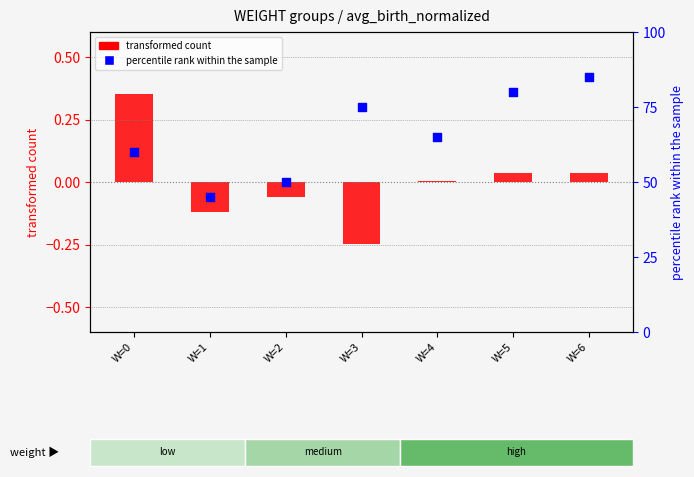

Is the value of transformed count at W=3 greater than the value of percentile rank within the sample at W=1?

No